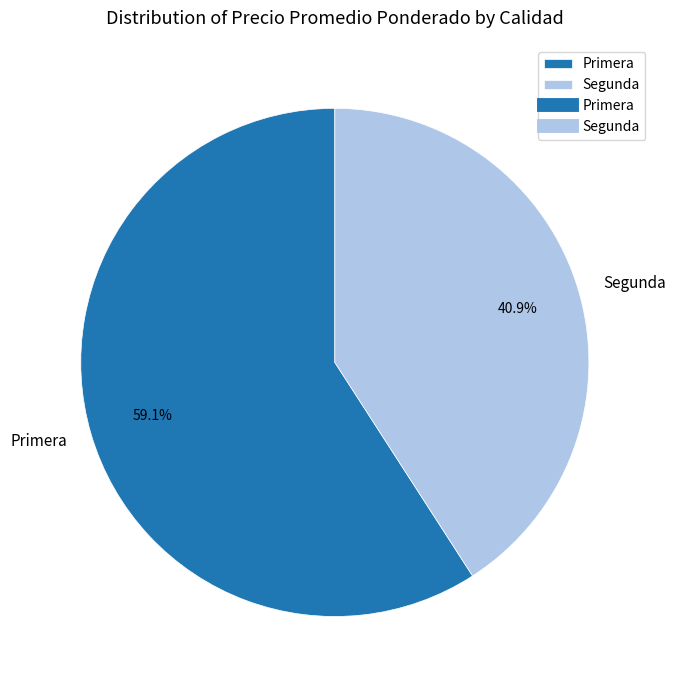

What is the ratio of the value at Primera to the value at Segunda?

1.4